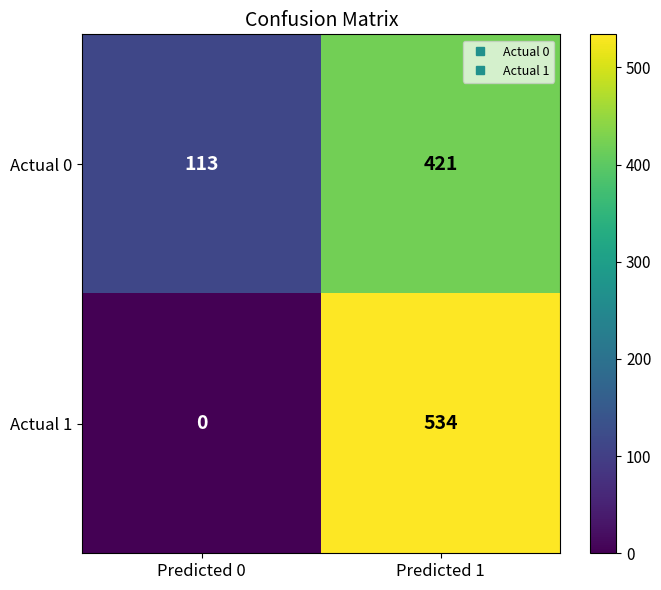

What is the total value across all series at Predicted 1?

955